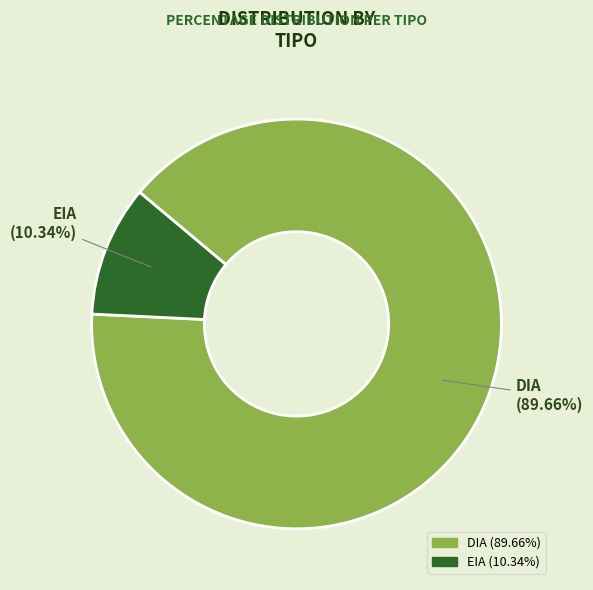

Does DIA represent more than half of the total?

Yes